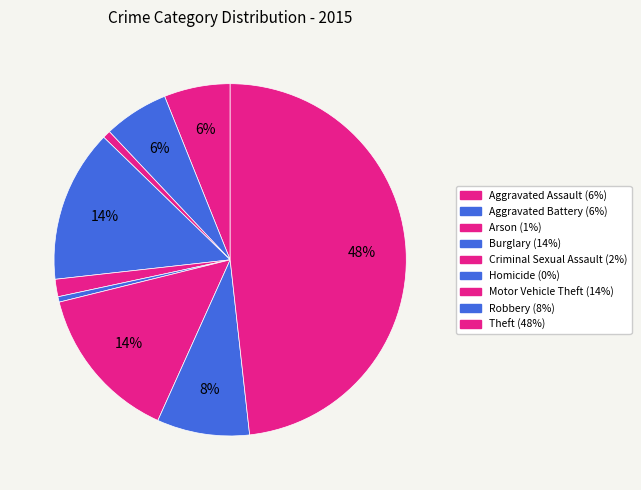

Count the number of slices in the pie.

9